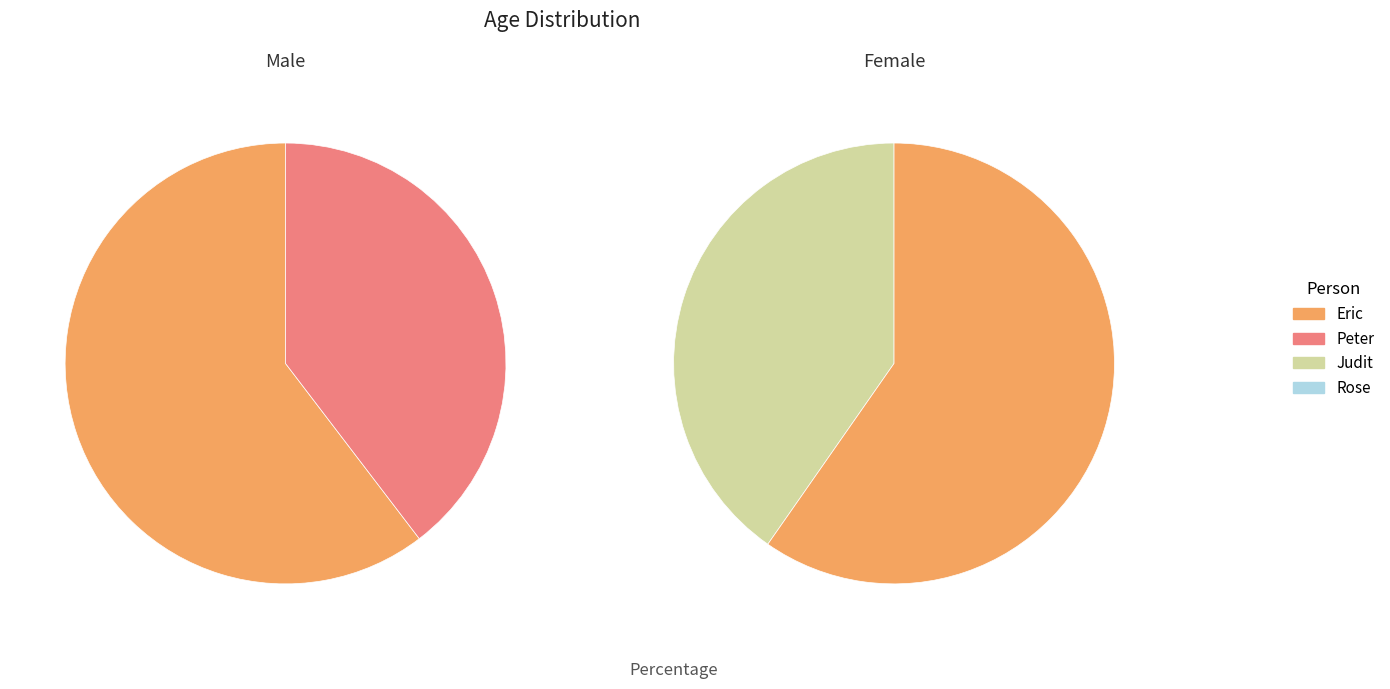

Which slice is the smallest?

Peter